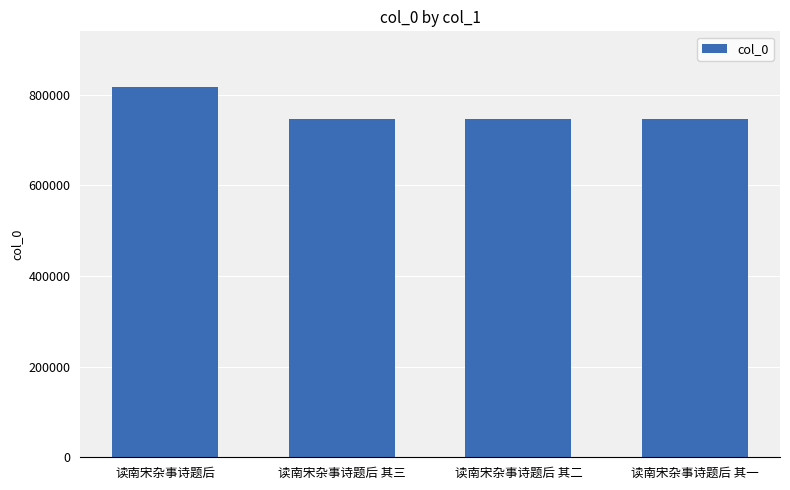

How many distinct data groups are displayed?

1